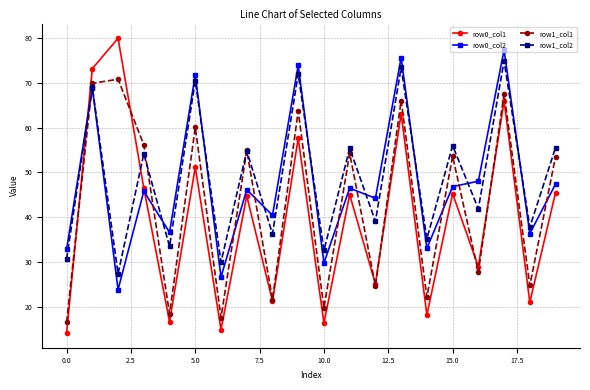

True or false: row0_col1 has more than 2 points higher than both neighbors.

True